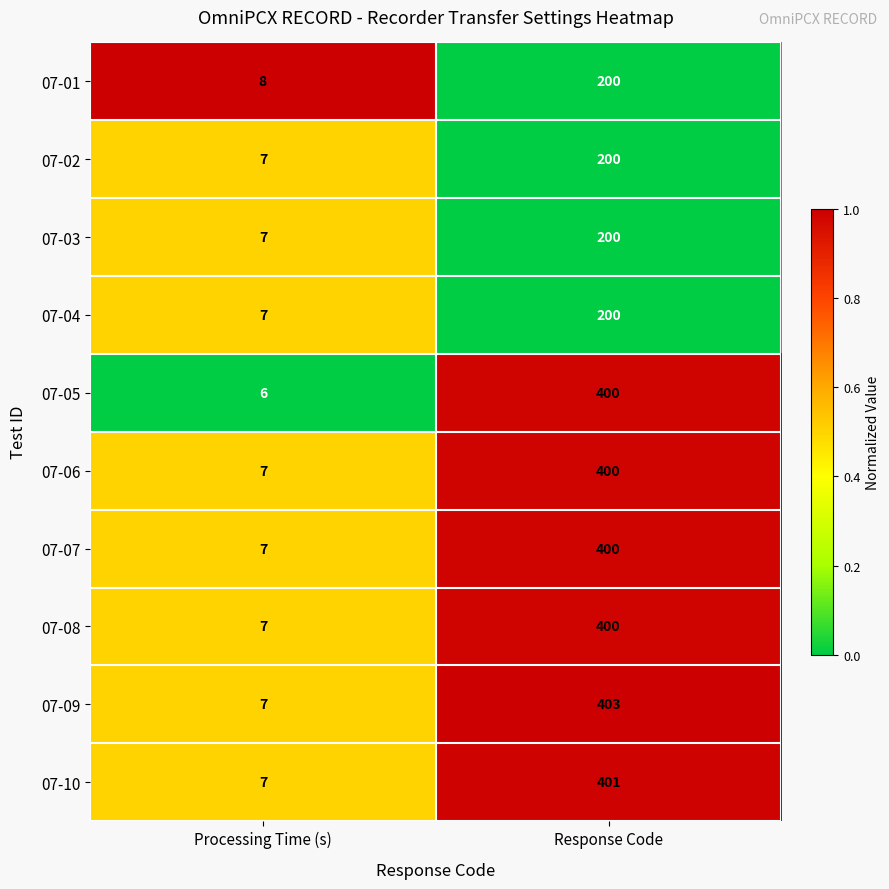

At which category is the sum across all series the highest?

Response Code